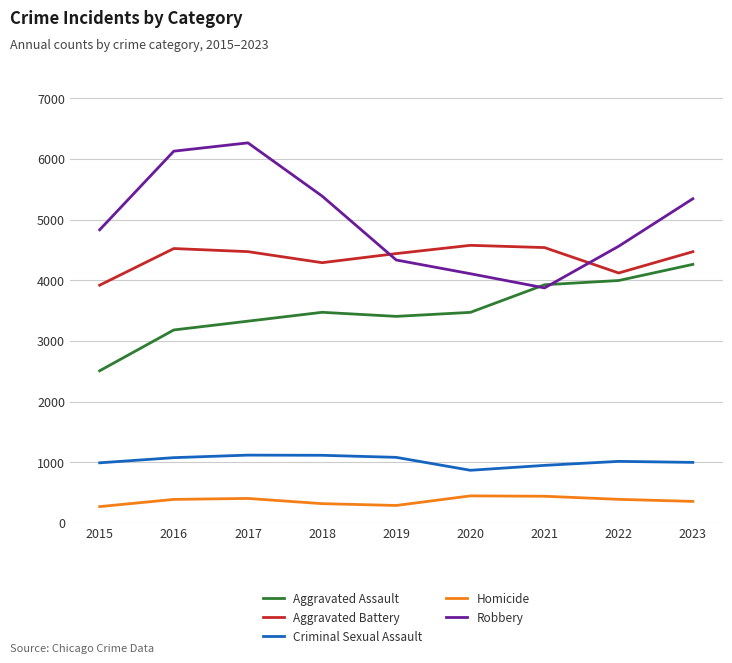

True or false: Criminal Sexual Assault has a value of 231 at 2022.

False